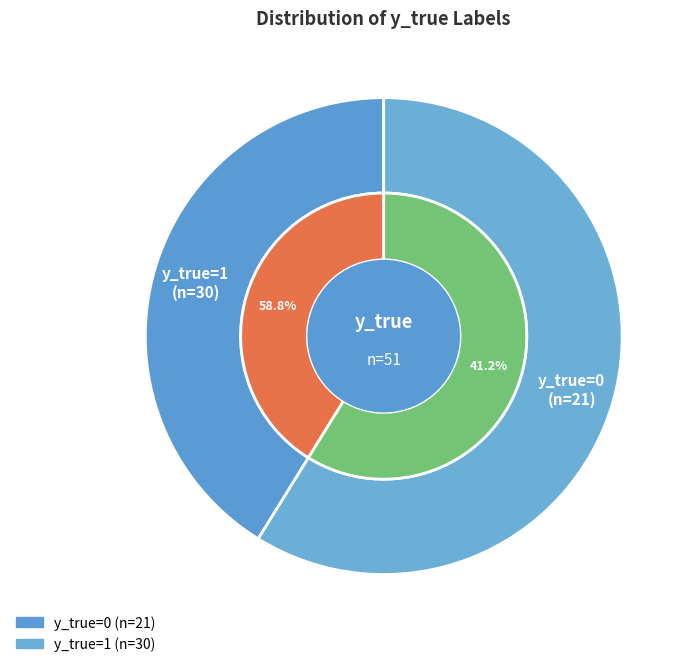

To the nearest percent, what is the difference between the 0 and 1 slice percentages?

18%